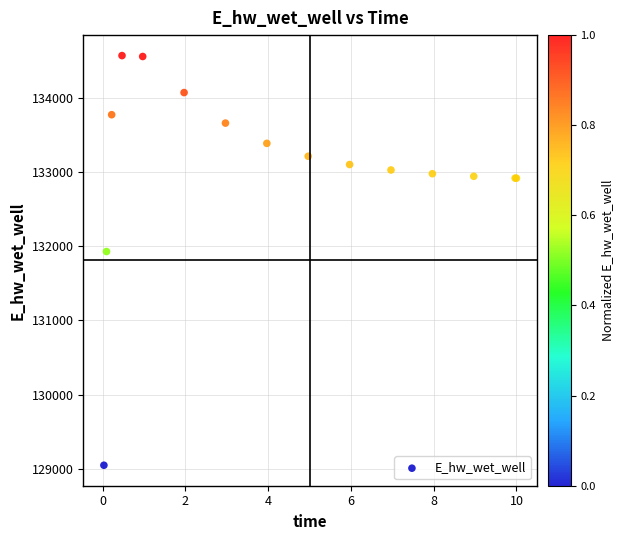

What Y value in the scatter plot is closest to 131806?

131926.4